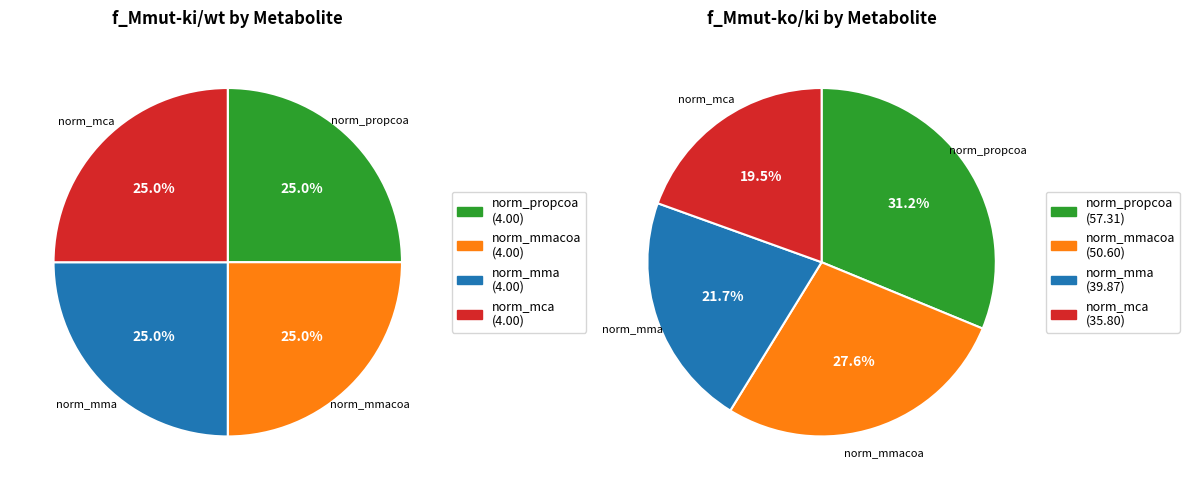

Which series has the widest spread of values?

f_Mmut-ko/ki